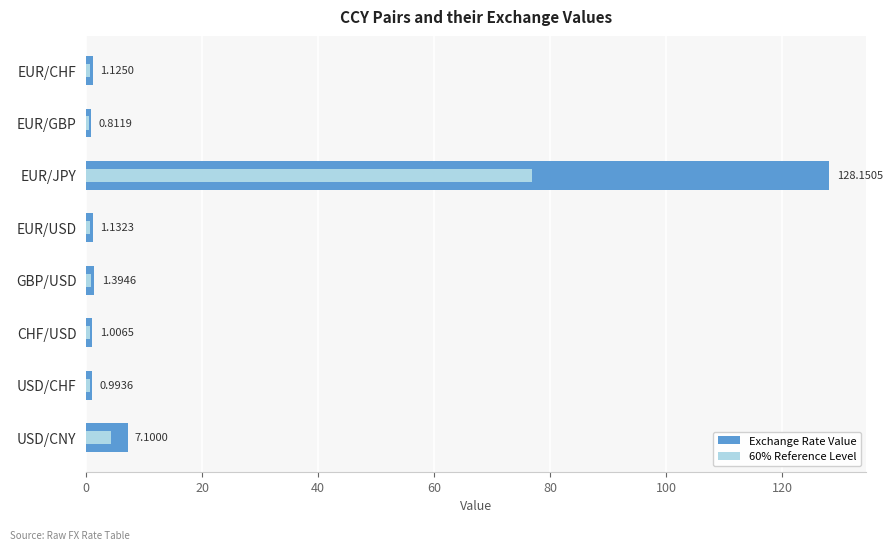

Count the number of values greater than 1.

6